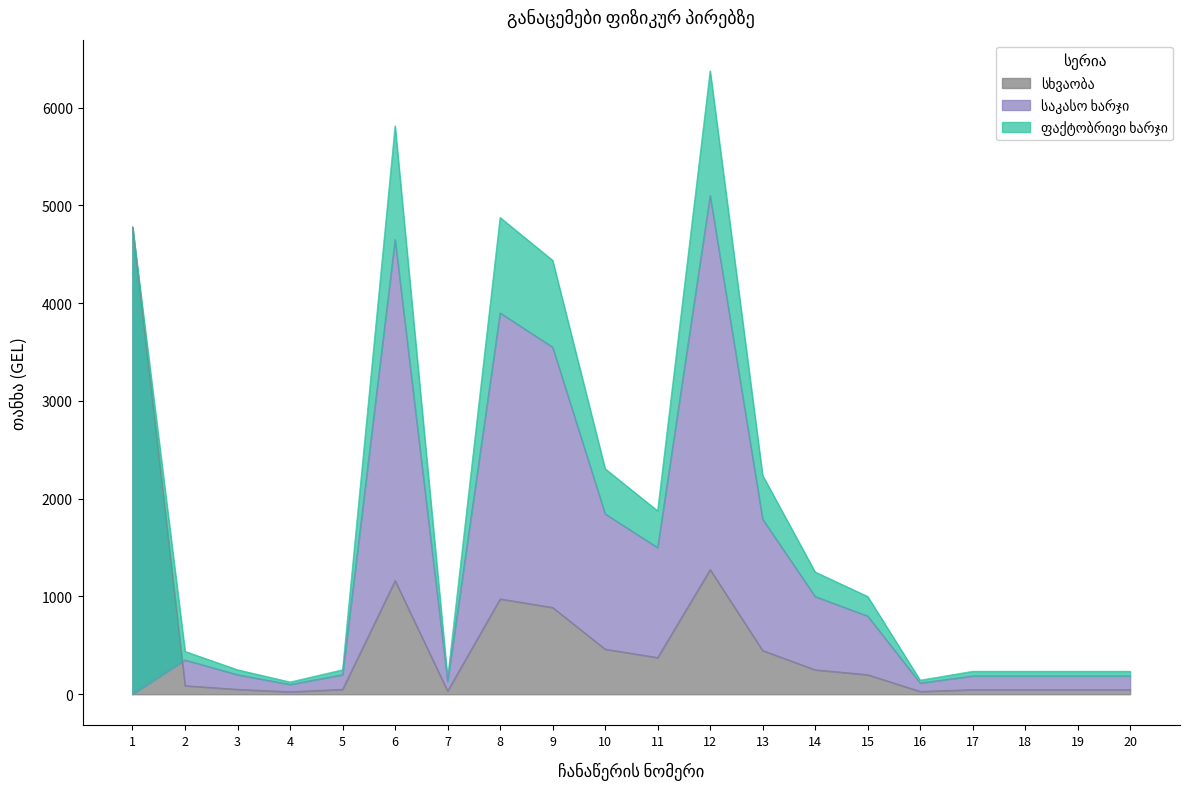

Which series has the largest total across all categories?

ფაქტობრივი ხარჯი